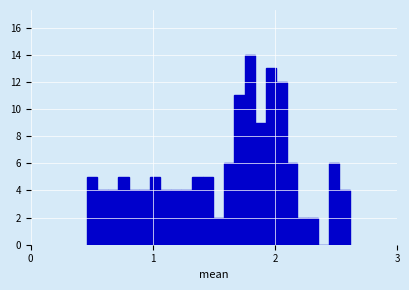

Read against the x-axis, roughly where is the centre of the tallest bar?

1.8